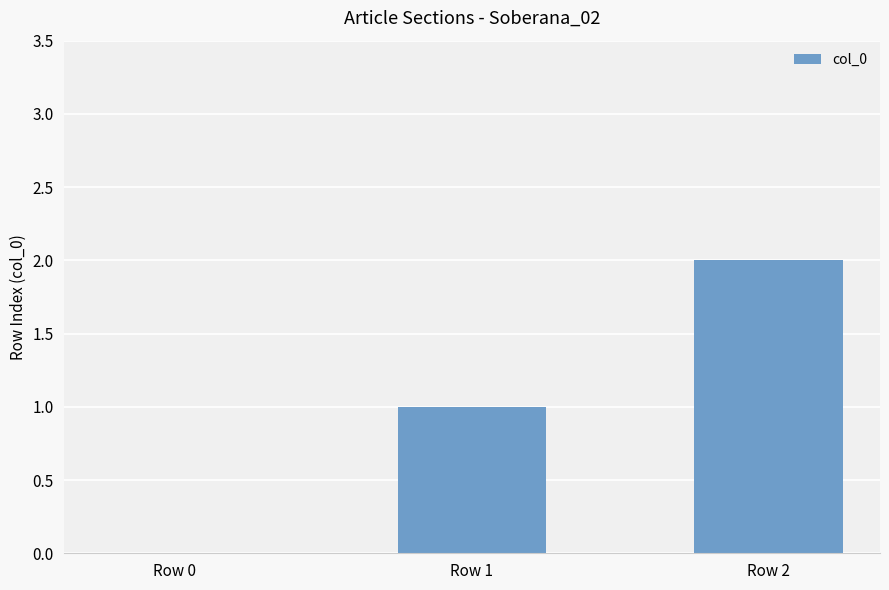

True or false: the data shows 2 at Row 2.

True